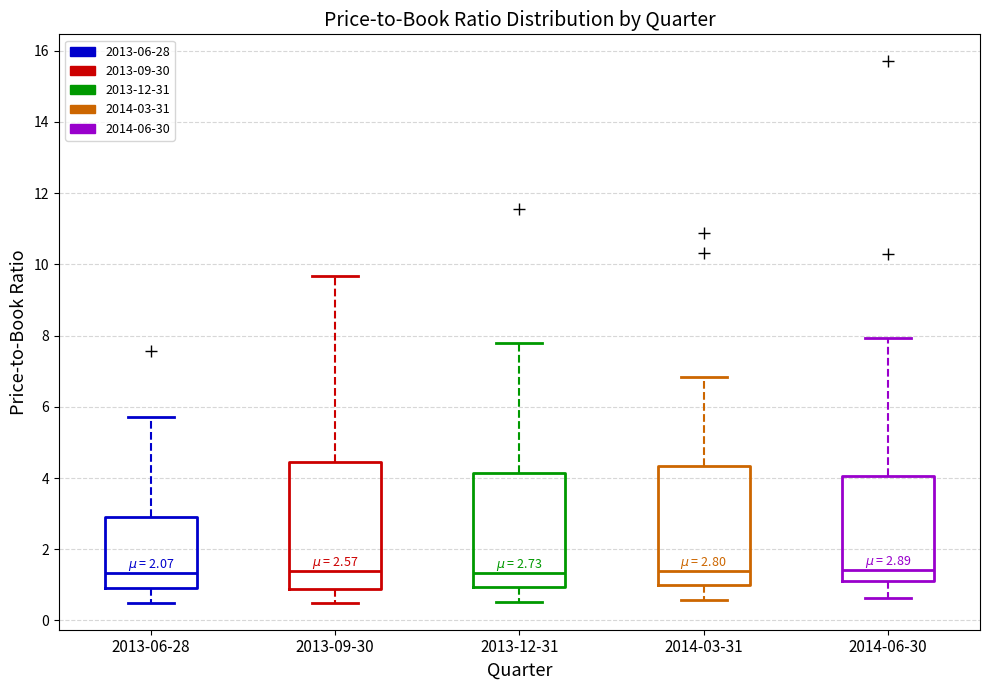

Comparing the boxes themselves (not the whiskers), which one is the tallest?

2013-09-30